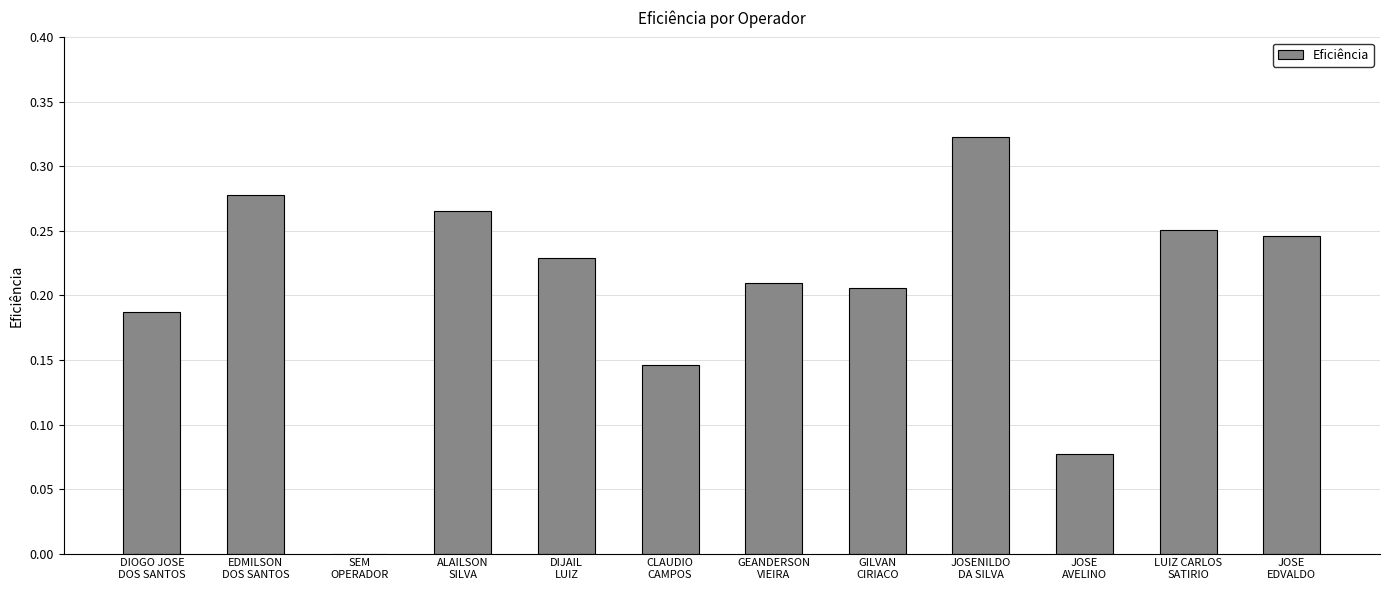

How many distinct data groups are displayed?

1